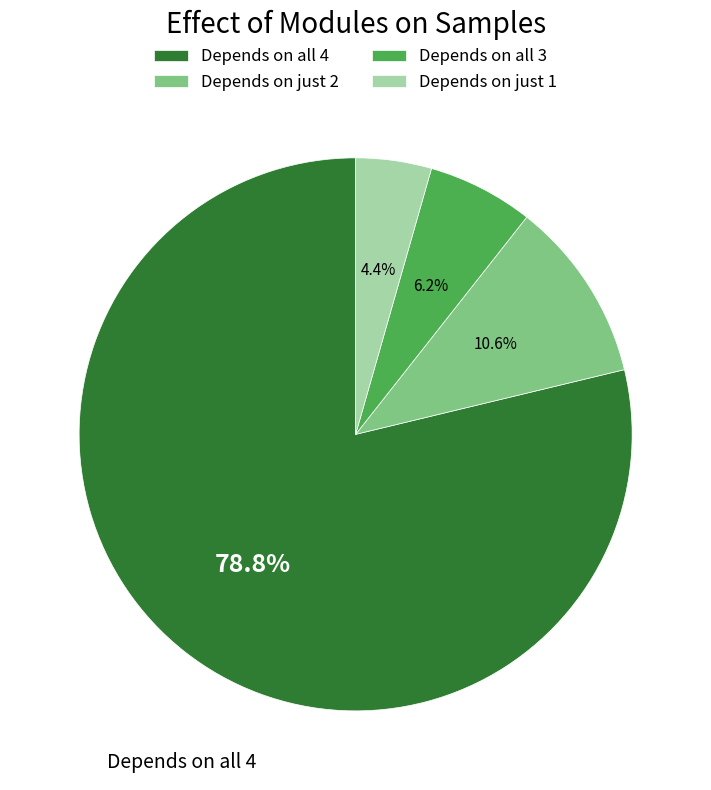

What portion of the pie excludes Depends on just 1?

95.6%